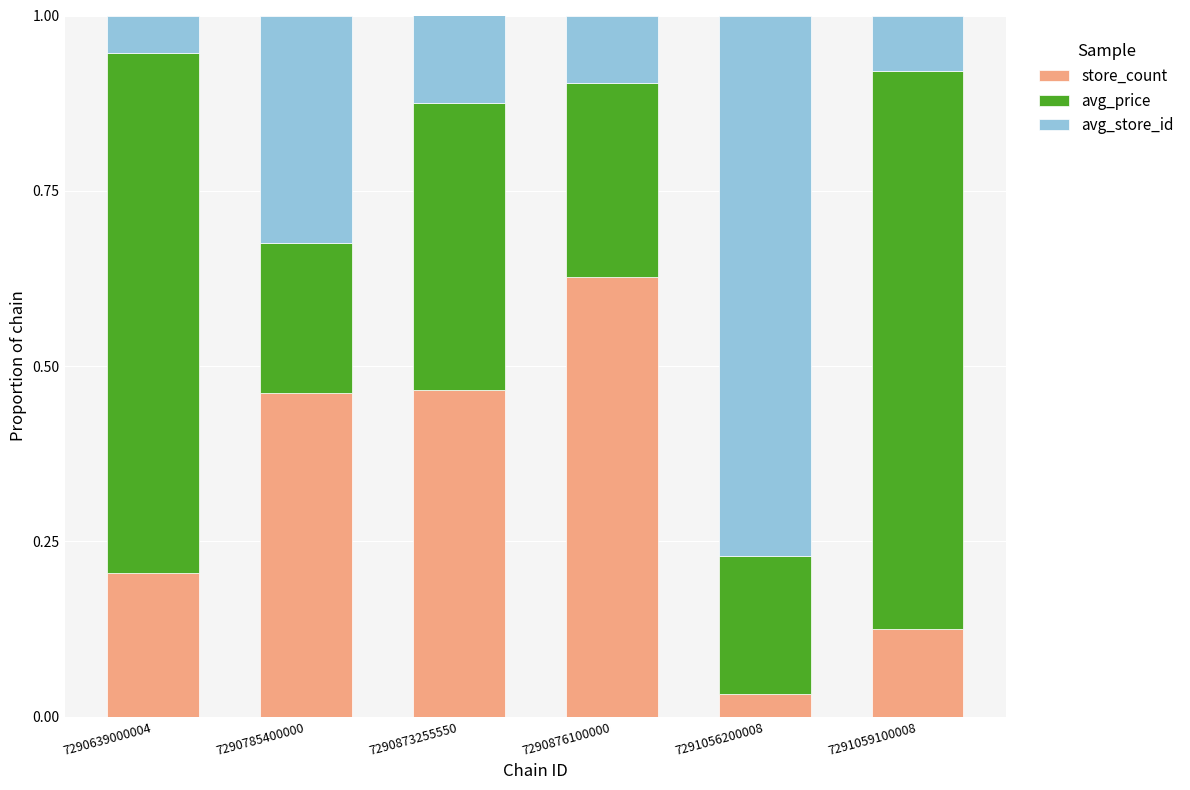

Which category has the highest value in the store_count series?

7290876100000